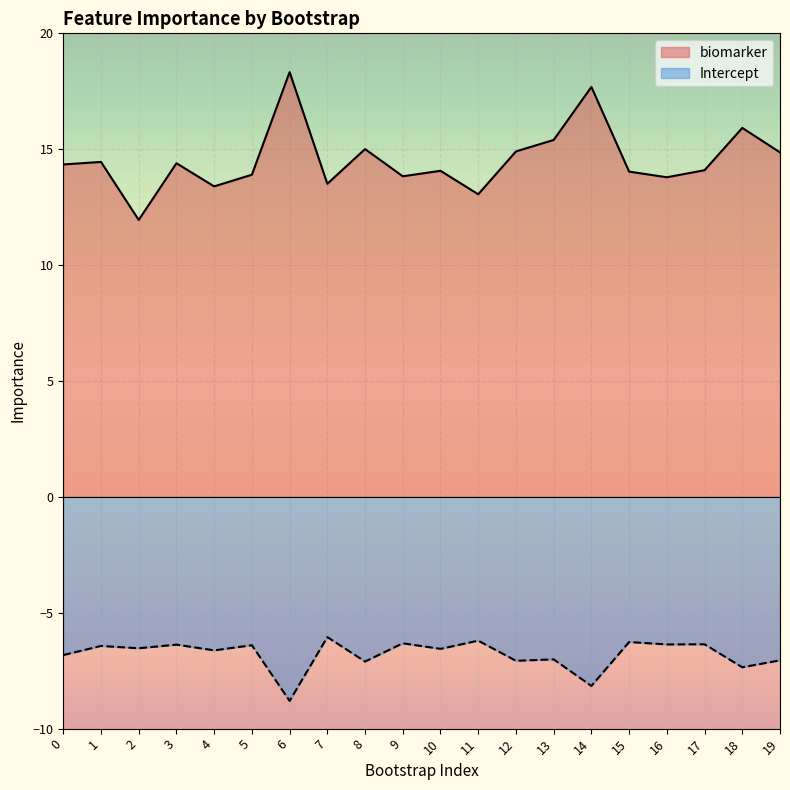

At which category does Intercept reach its first local valley?

2